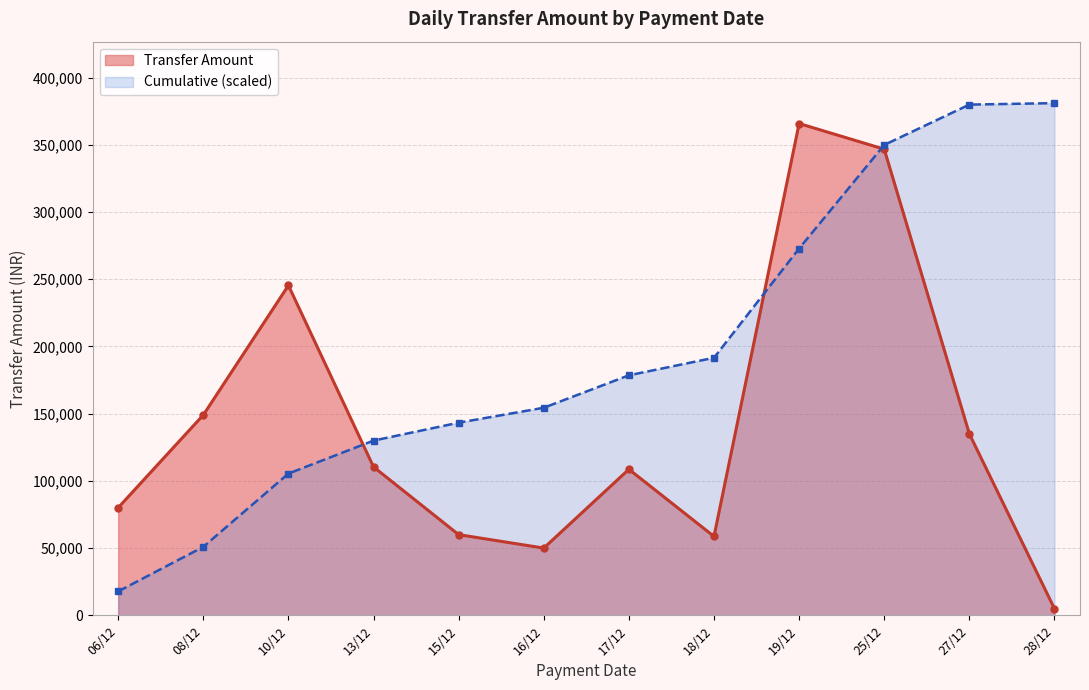

Does the chart have visible grid lines?

Yes